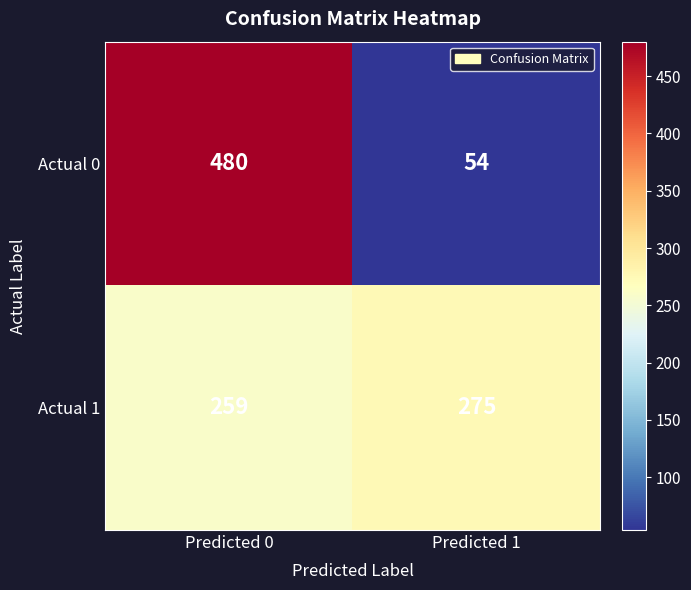

What is the total value across all series at Predicted 0?

739